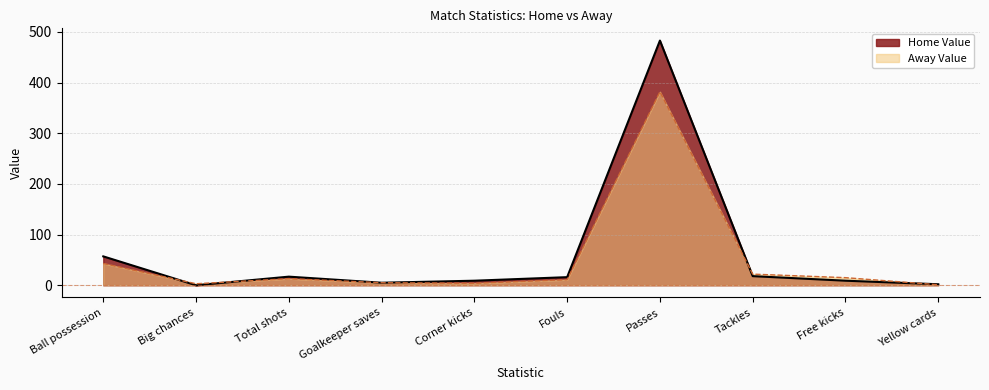

How many data points in Away Value are above 13?

4